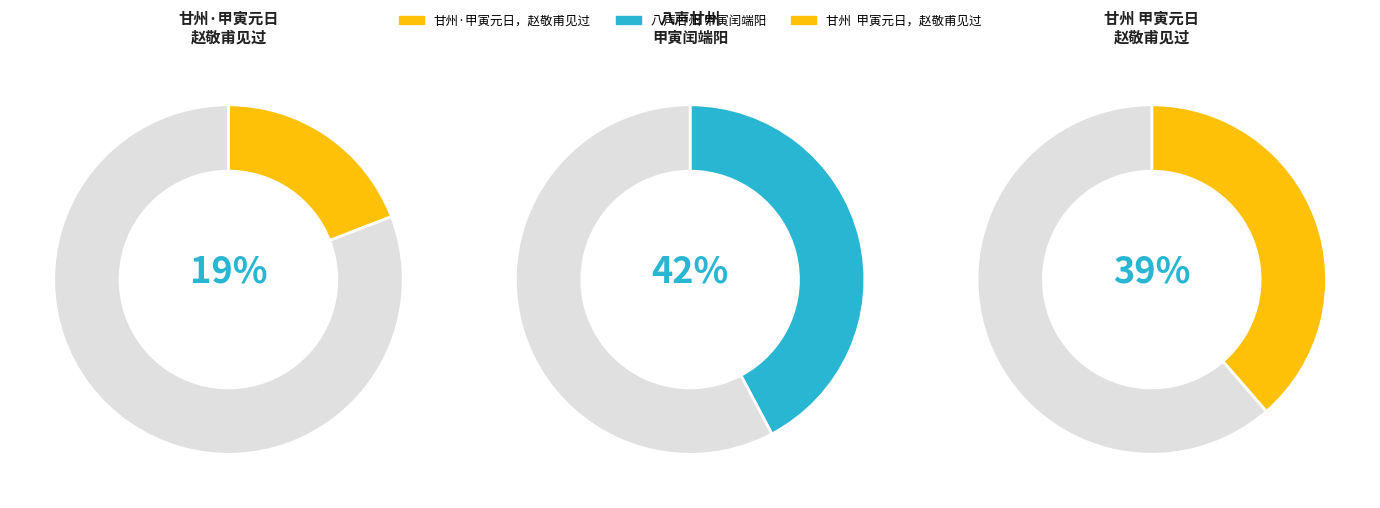

To the nearest percent, what is the difference between the 甘州  甲寅元日，赵敬甫见过 and 八声甘州 甲寅闰端阳 slice percentages?

4%